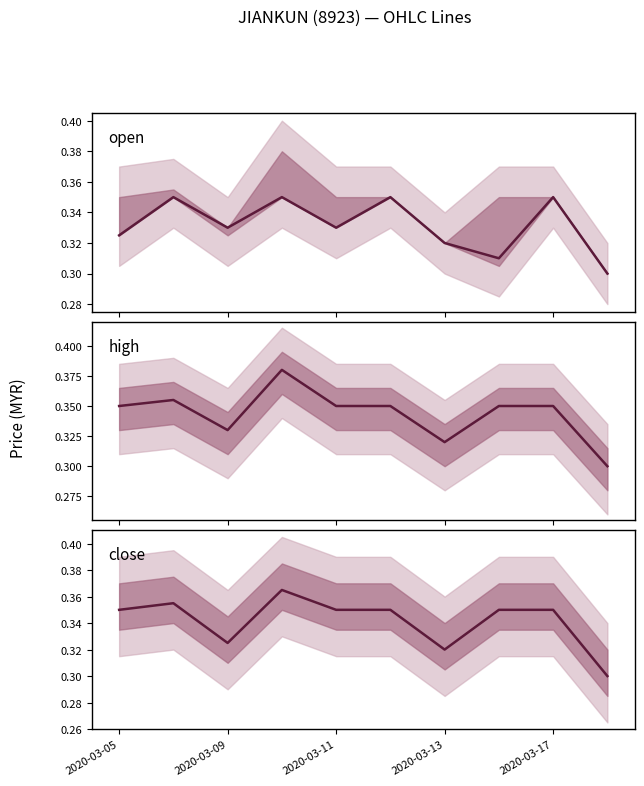

What are all the series names shown in the legend?

open, high, close